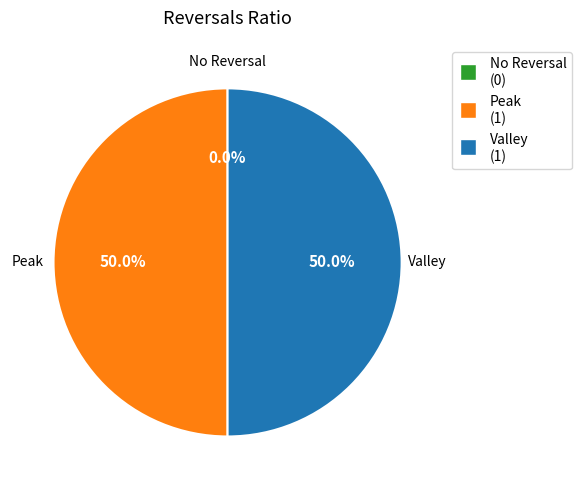

Do config=1 and config=2 together represent more than half of the pie?

Yes